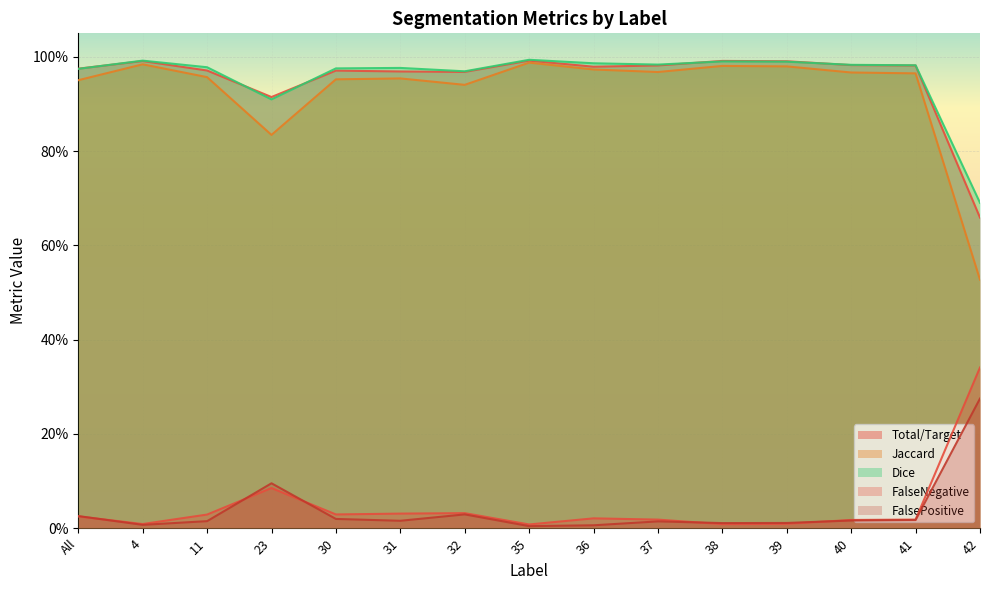

Reading left to right, what are all the values shown in this chart?

Total/Target: All=1.0	4=1.0	11=1.0	23=0.9	30=1.0	31=1.0	32=1.0	35=1.0	36=1.0	37=1.0	38=1.0	39=1.0	40=1.0	41=1.0	42=0.7
Jaccard: All=1.0	4=1.0	11=1.0	23=0.8	30=1.0	31=1.0	32=0.9	35=1.0	36=1.0	37=1.0	38=1.0	39=1.0	40=1.0	41=1.0	42=0.5
Dice: All=1.0	4=1.0	11=1.0	23=0.9	30=1.0	31=1.0	32=1.0	35=1.0	36=1.0	37=1.0	38=1.0	39=1.0	40=1.0	41=1.0	42=0.7
FalseNegative: All=0.0	4=0.0	11=0.0	23=0.1	30=0.0	31=0.0	32=0.0	35=0.0	36=0.0	37=0.0	38=0.0	39=0.0	40=0.0	41=0.0	42=0.3
FalsePositive: All=0.0	4=0.0	11=0.0	23=0.1	30=0.0	31=0.0	32=0.0	35=0.0	36=0.0	37=0.0	38=0.0	39=0.0	40=0.0	41=0.0	42=0.3